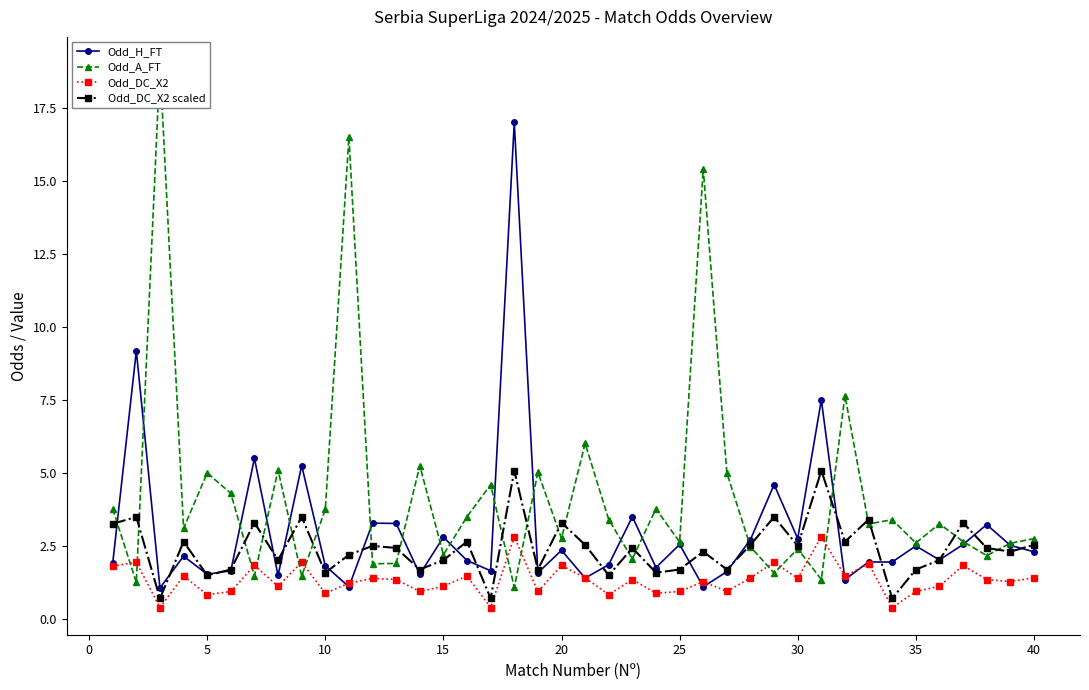

What is the highest value of the Odd_DC_X2 series?

2.8